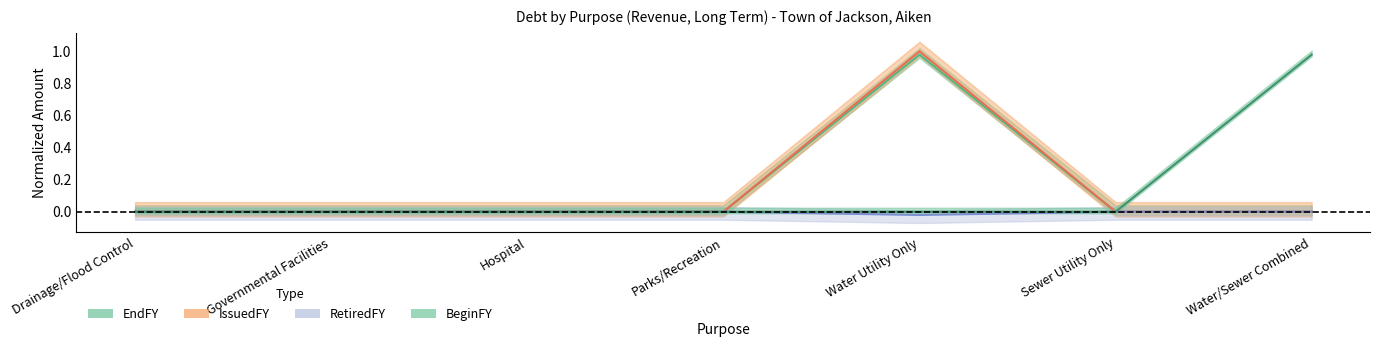

At which label does EndFY reach its peak?

Drainage/Flood Control